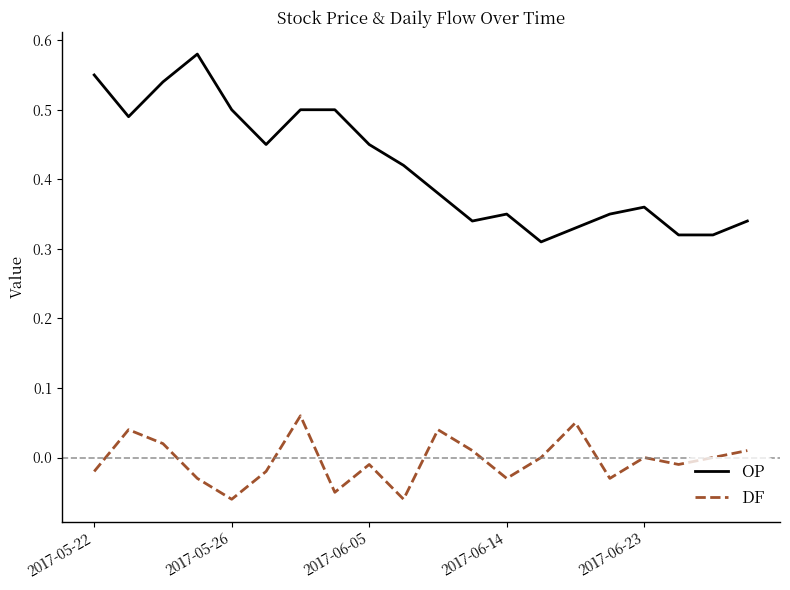

List the series in order of their peak value, highest first.

OP, DF